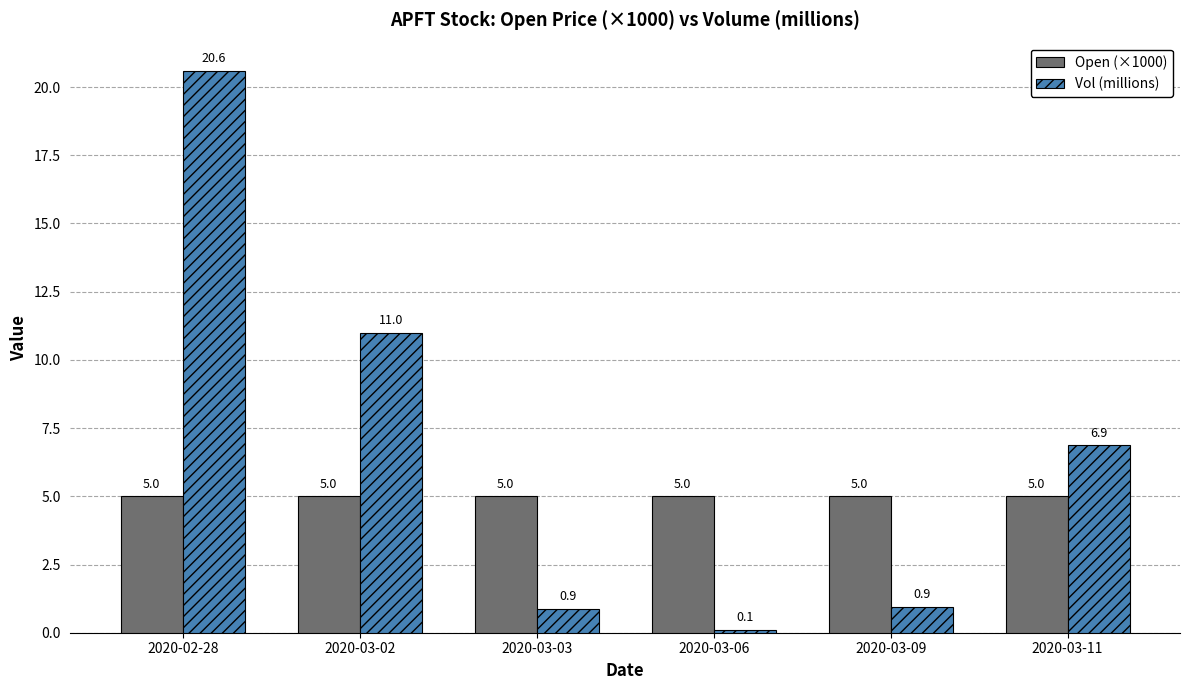

What position from the right is 2020-03-02?

5